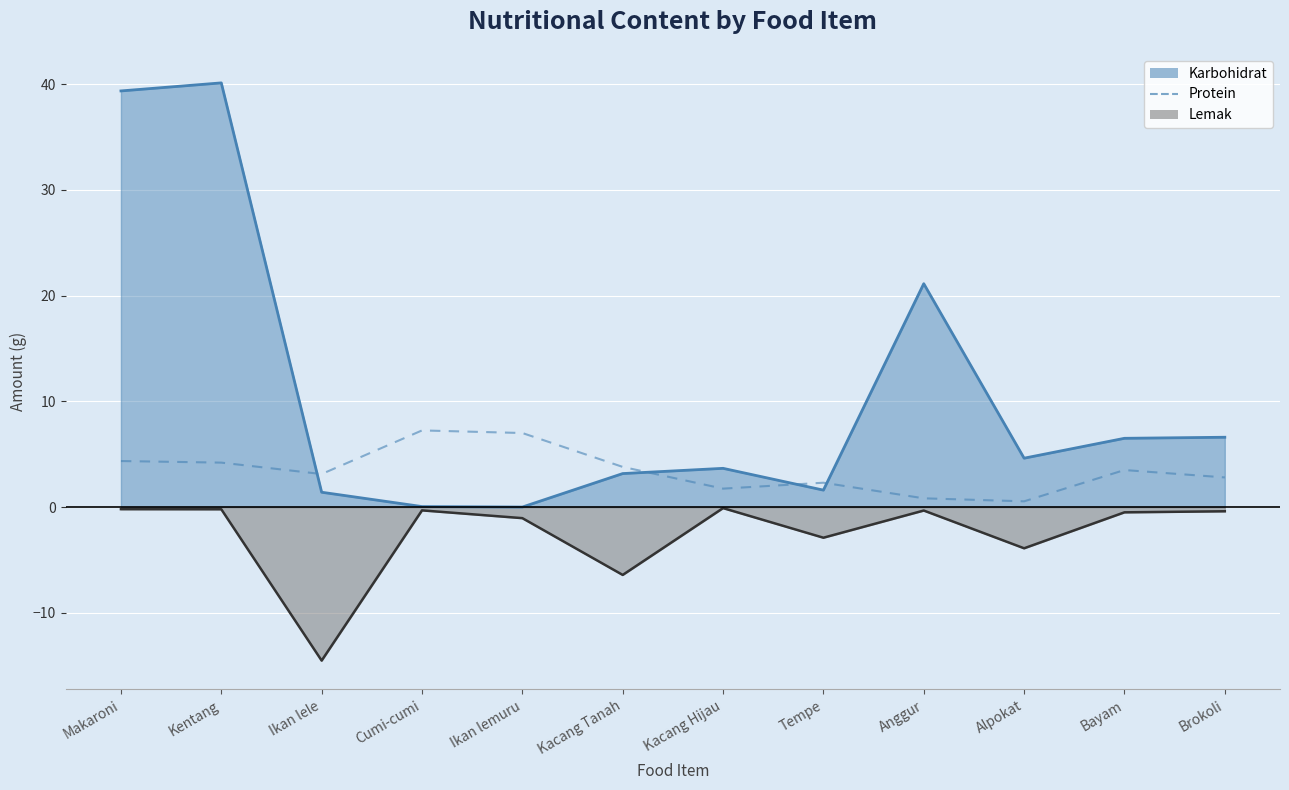

Does the chart display data point markers on the line(s)?

No